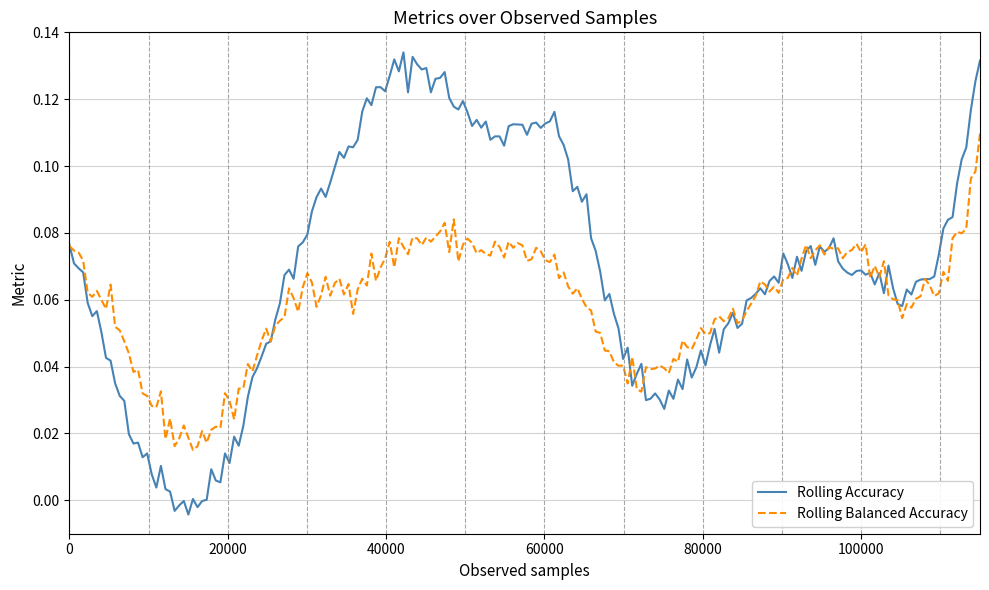

Rank the series by their maximum value, from highest to lowest.

Rolling Accuracy, Rolling Balanced Accuracy